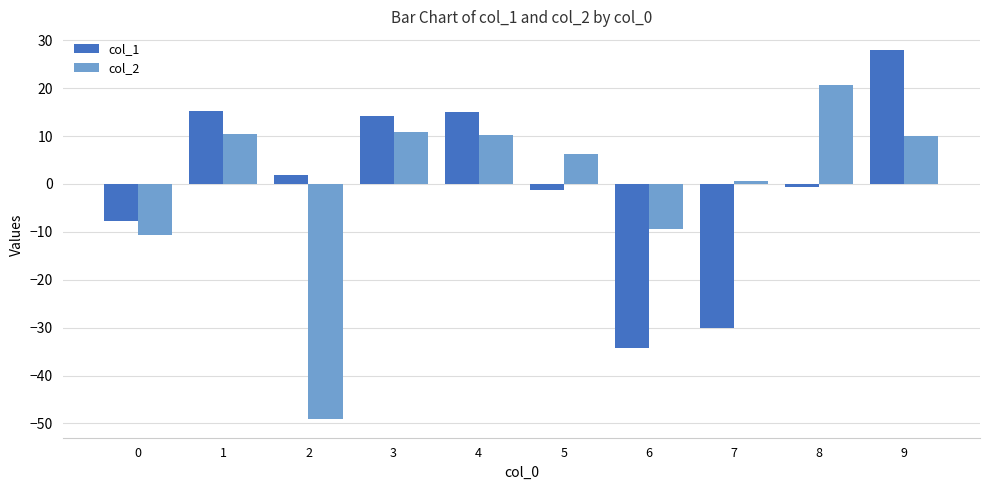

What is the difference between the highest and lowest values at 1?

4.7